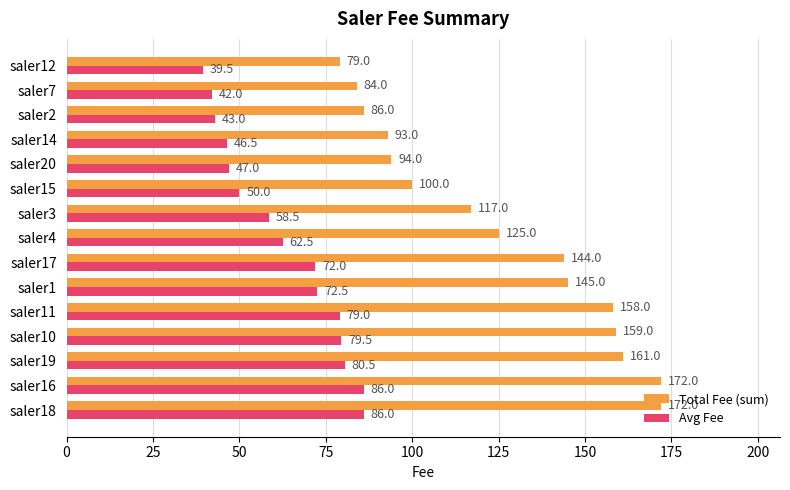

Which series has the widest spread of values?

Total Fee (sum)